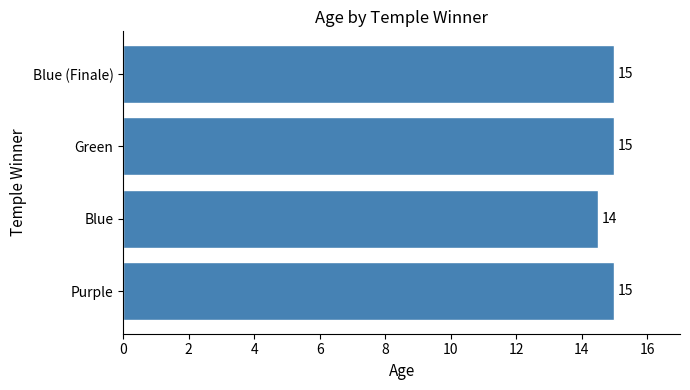

At which category does the chart reach its minimum across all series?

Blue